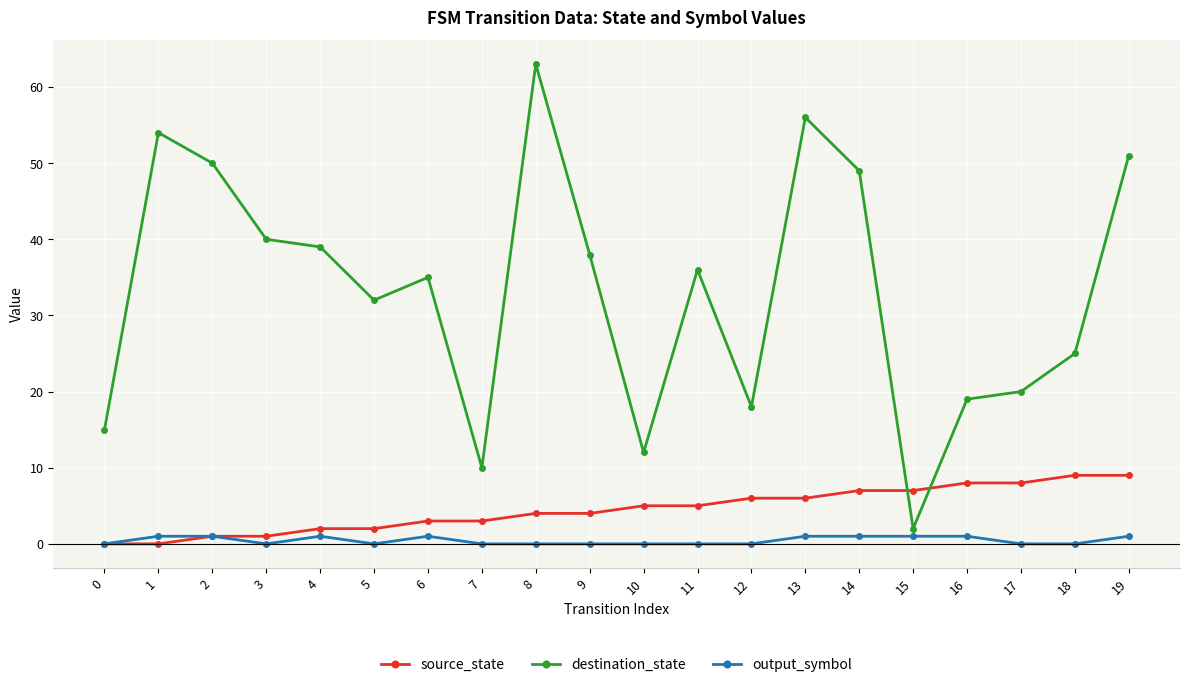

True or false: destination_state and source_state intersect in this chart.

True